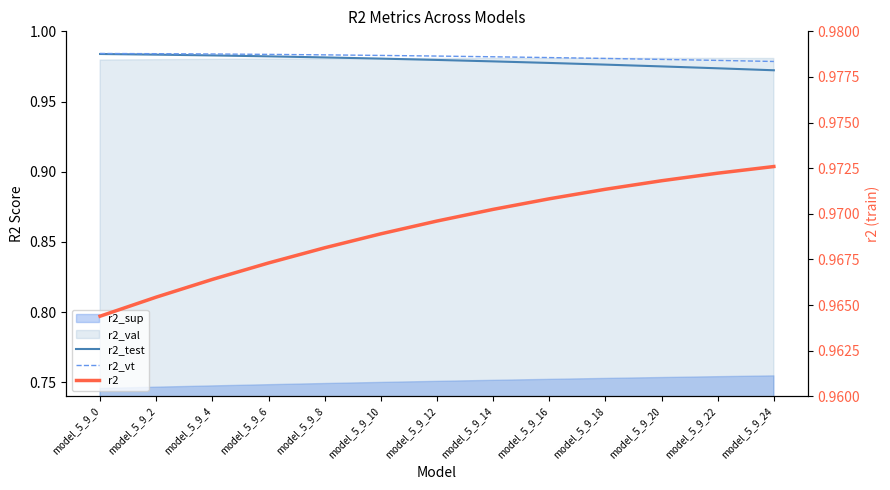

What is the value of the r2_test point at the 10th from the left?

1.0